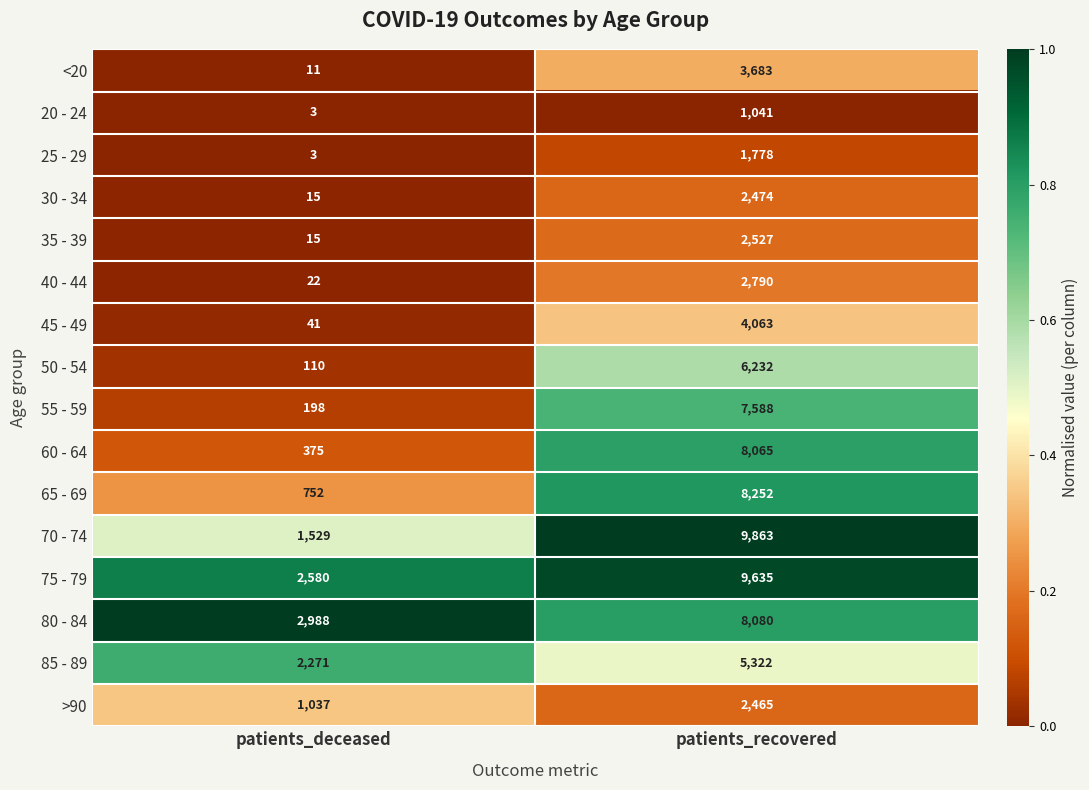

What is the sum of the 75 - 79 values at patients_deceased and patients_recovered?

12215